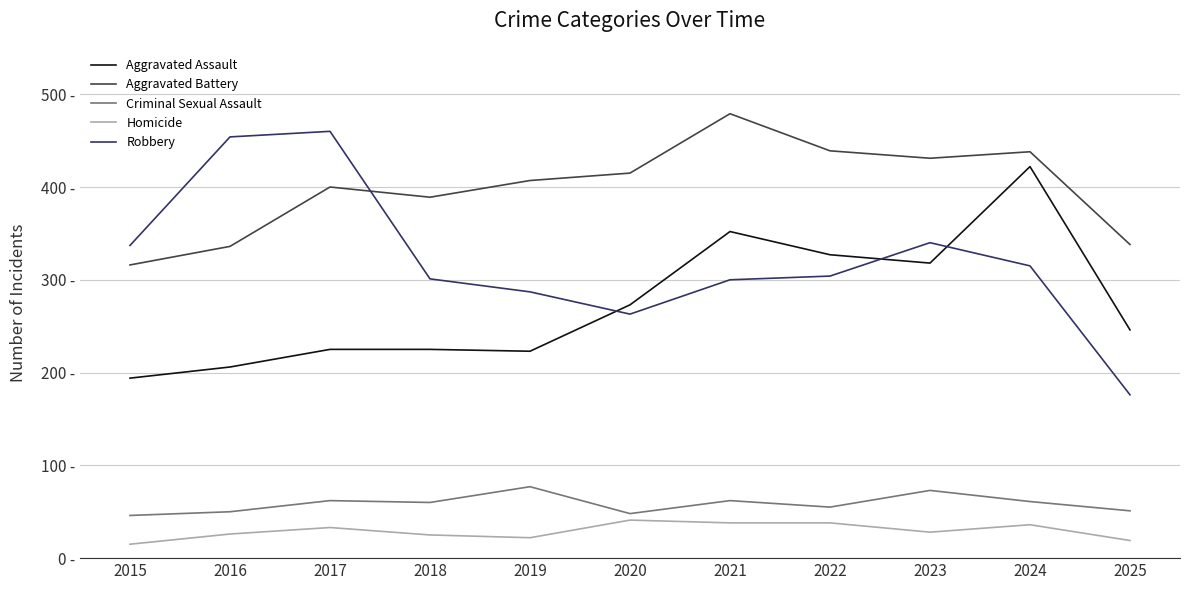

What is the smallest value displayed?

15